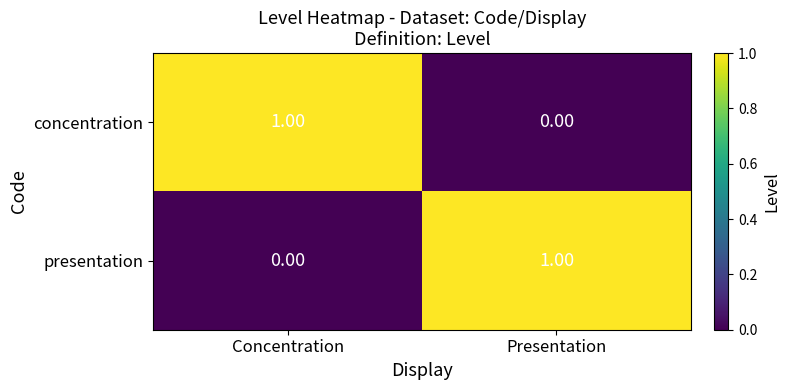

At which label is presentation closest to 0?

Concentration